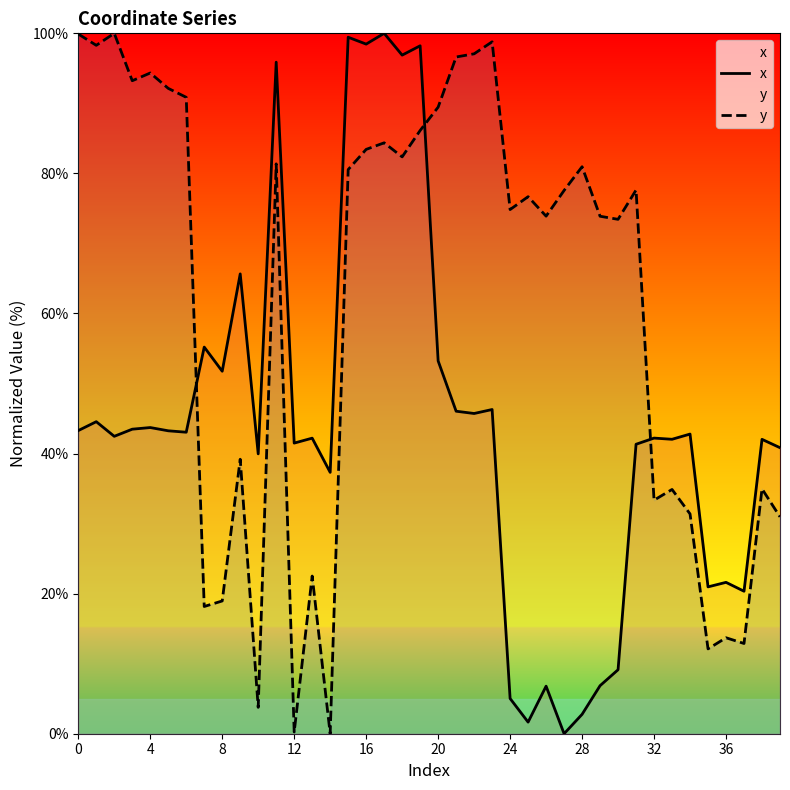

How many lines are shown in the chart?

2